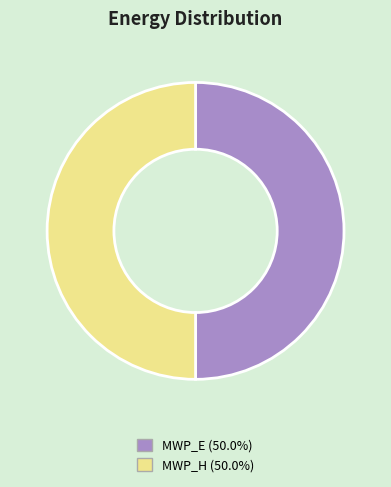

How many slices are in this pie chart?

2